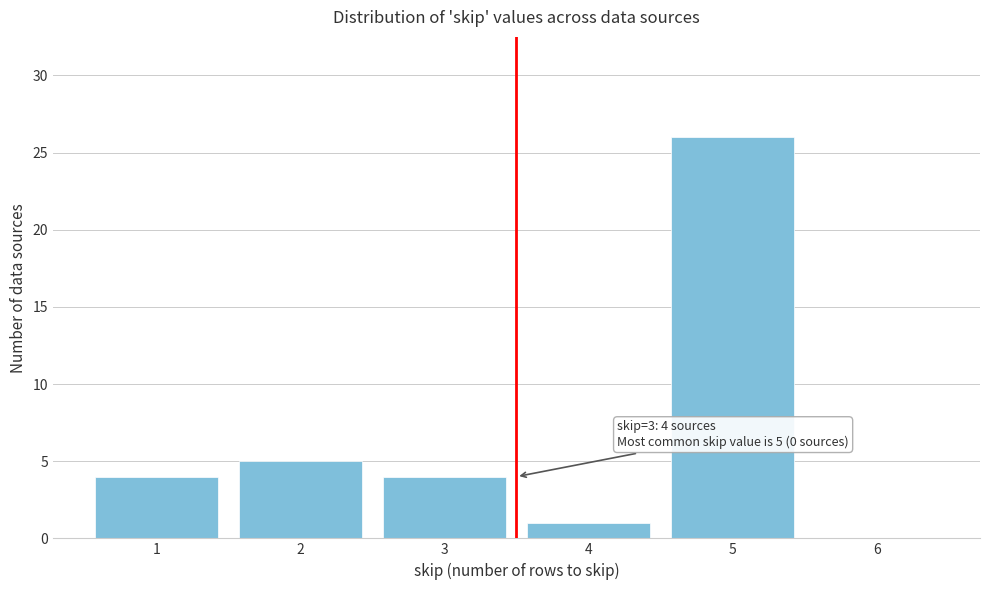

Which range on the x-axis has the tallest bar?

4.5 to 5.5